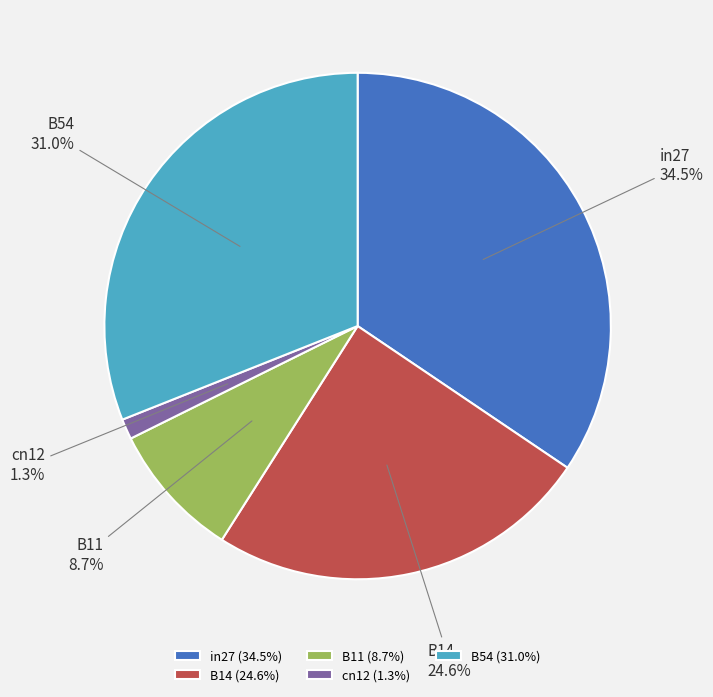

Do B11 and cn12 together represent more than half of the pie?

No